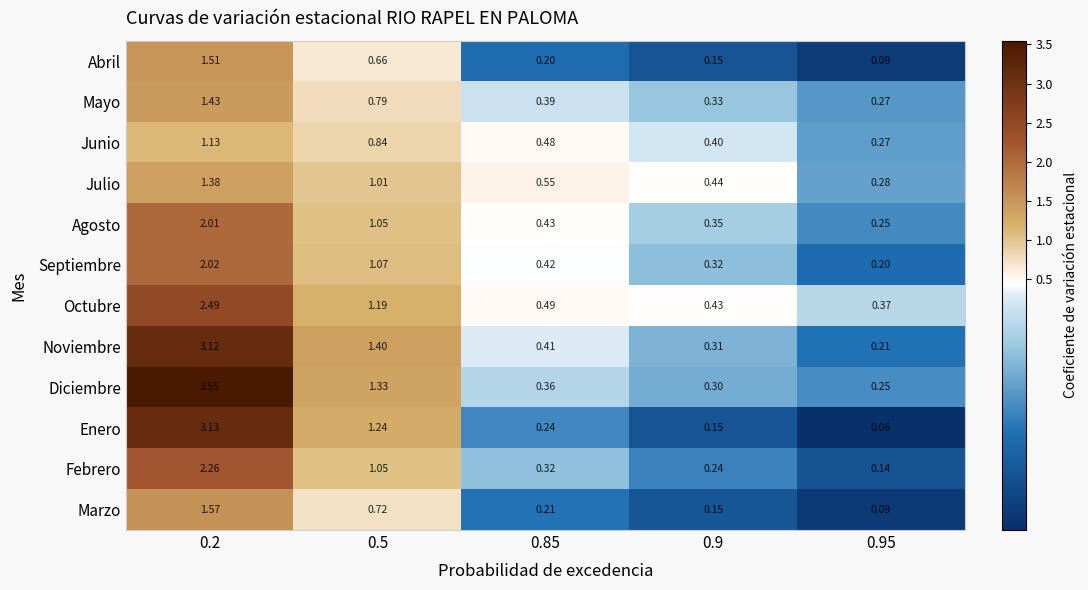

Between 0.85 and 0.9, which series saw the biggest shift?

Julio